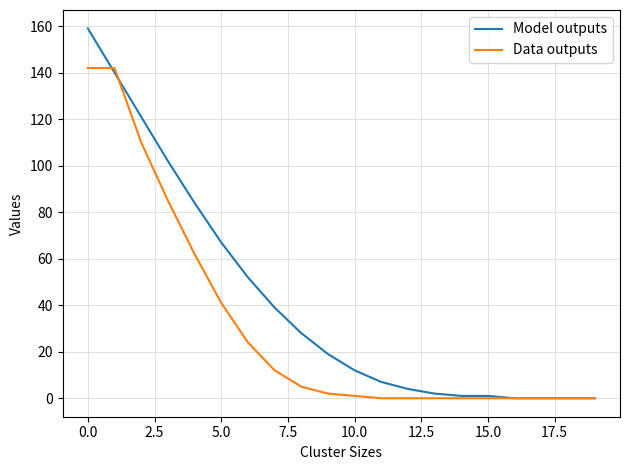

What are all the series names shown in the legend?

Model outputs, Data outputs